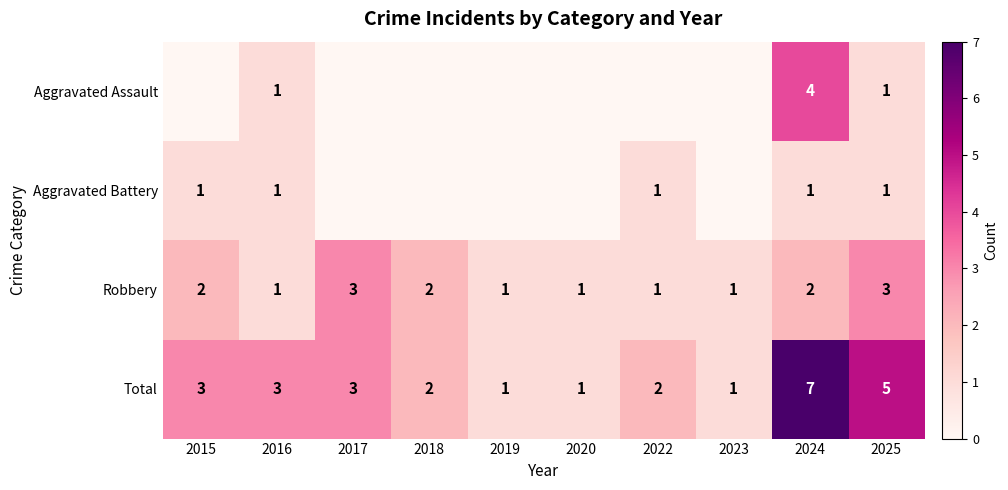

Is it true that Total equals 2 at 2025?

False